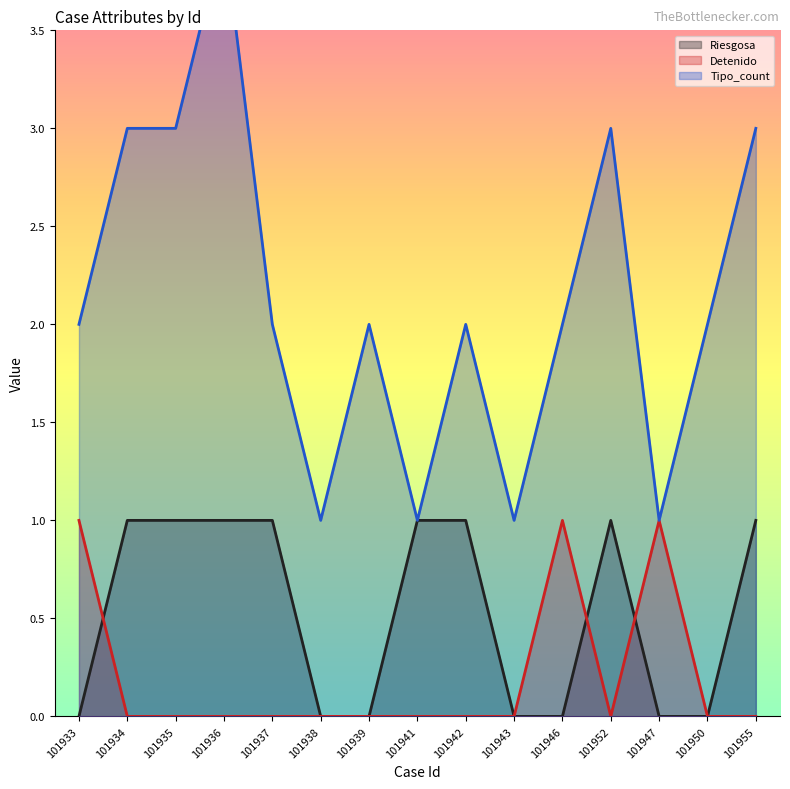

What is the label of the 4th point from the right?

101952